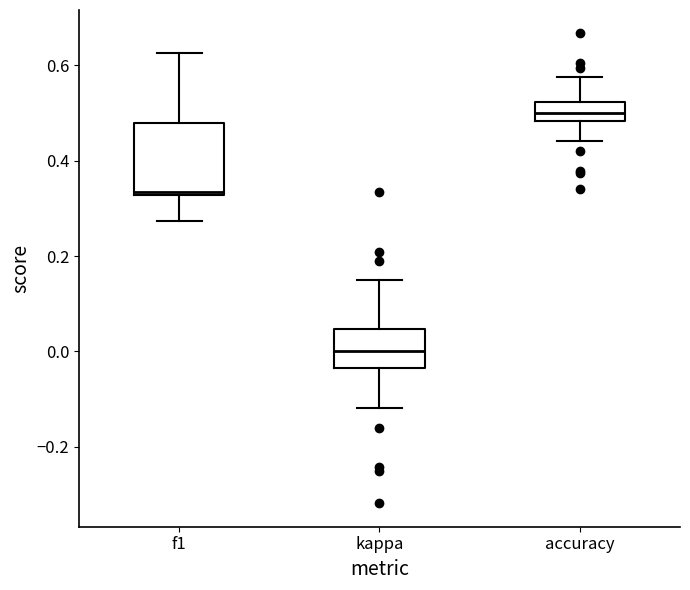

Comparing the boxes themselves (not the whiskers), which one is the tallest?

f1